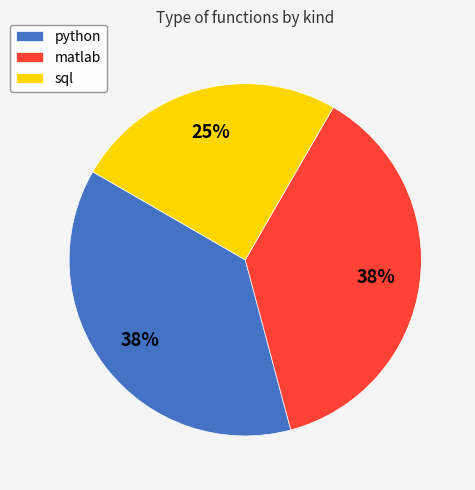

To the nearest percent, what is the combined percentage of matlab and python?

75%